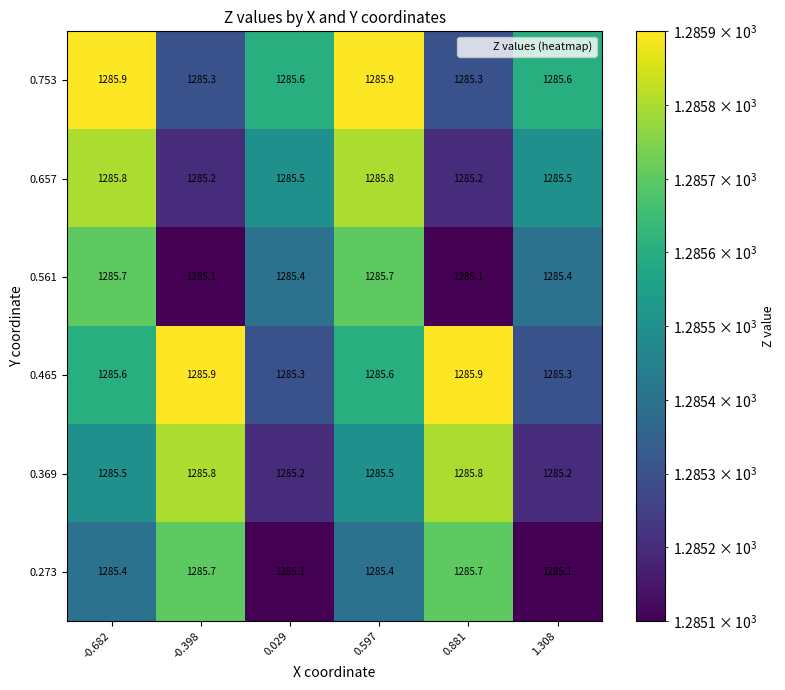

What is the average value of the 0.273 series?

1285.4